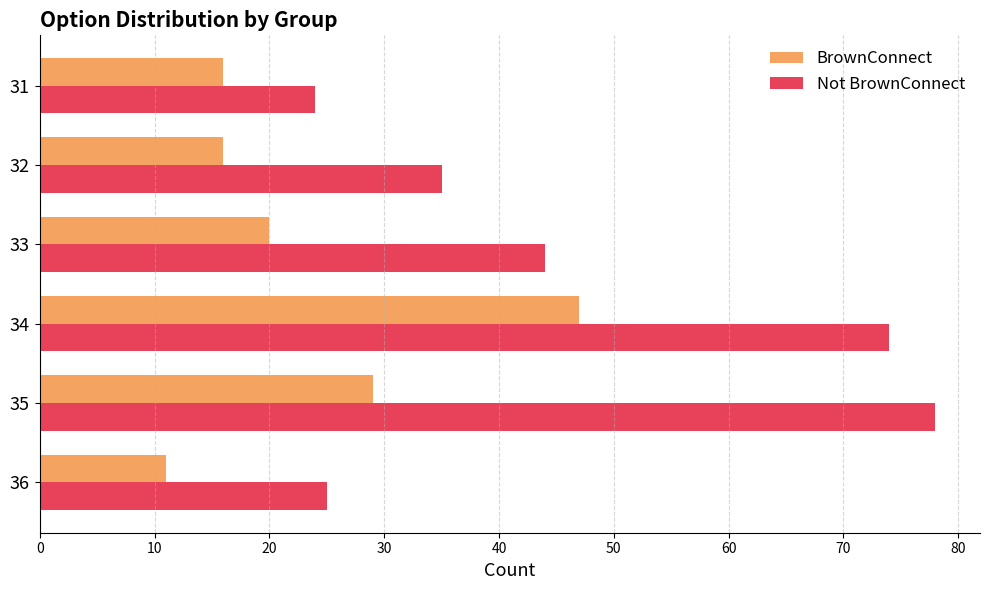

What is the difference between the Not BrownConnect values at 31 and 32?

11